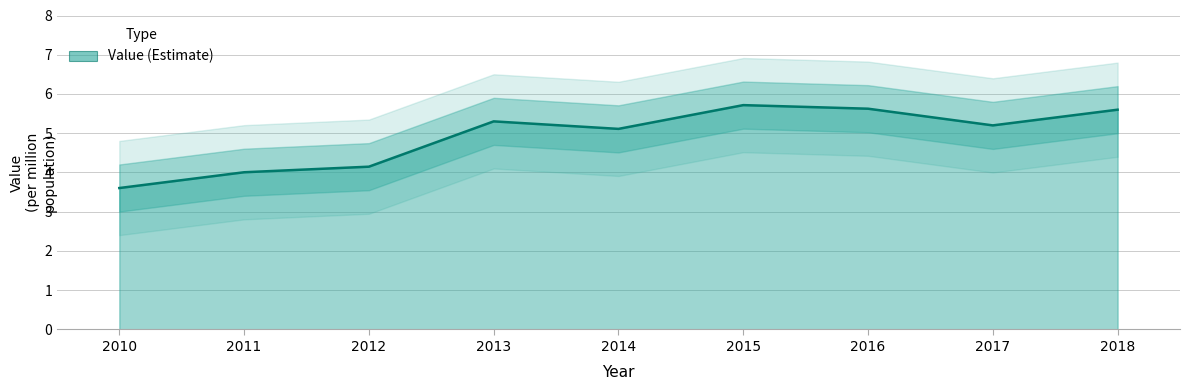

What is the difference between the values at 2018 and 2013?

0.3